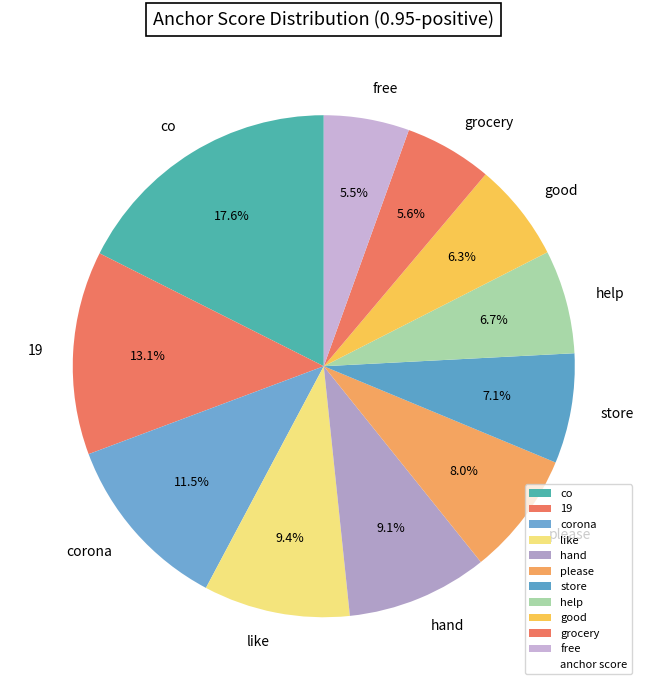

Which category has the biggest portion of the pie?

co